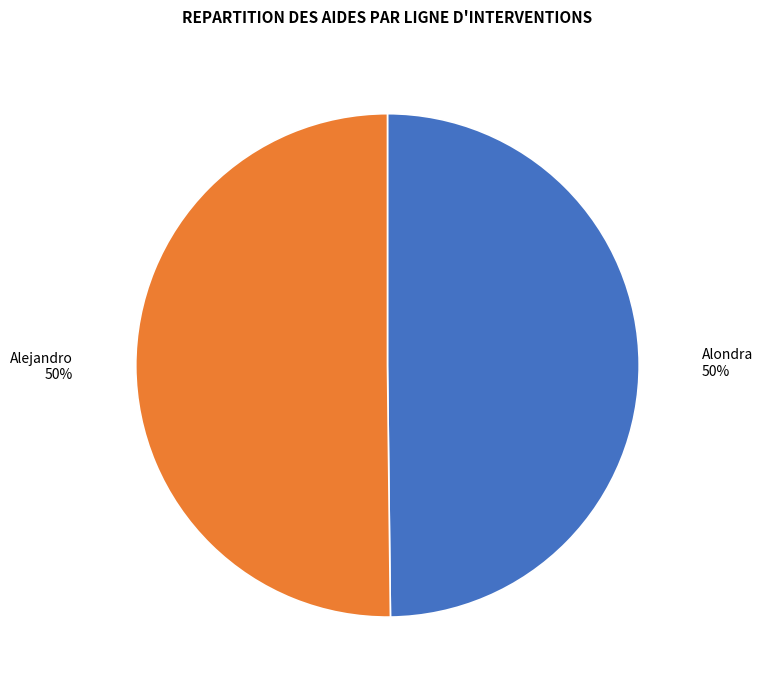

What is the ratio of the value at Alondra to the value at Alejandro?

1.0